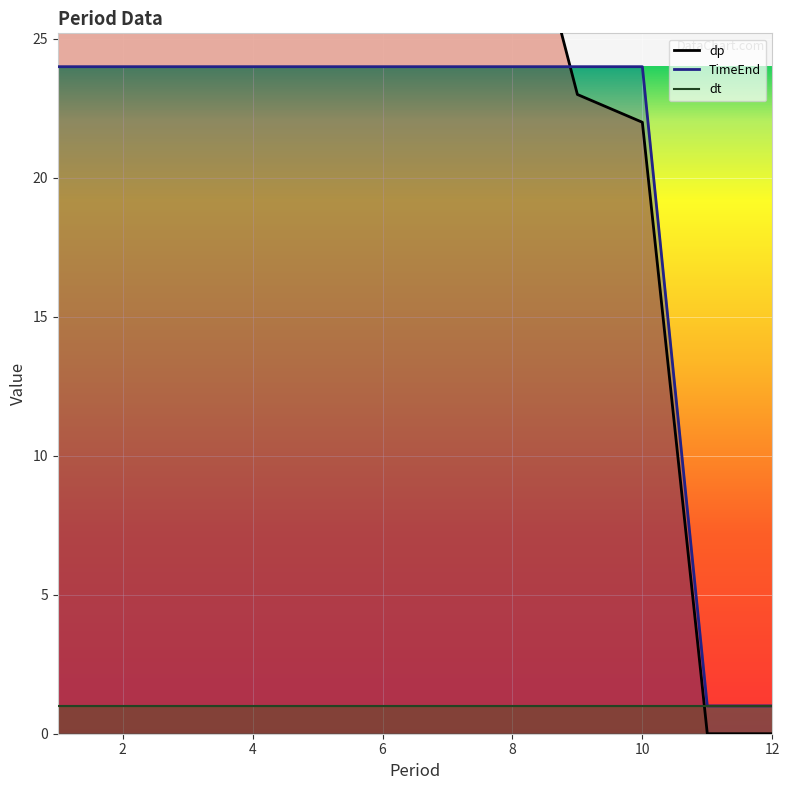

What is the lowest value of the TimeEnd series?

1